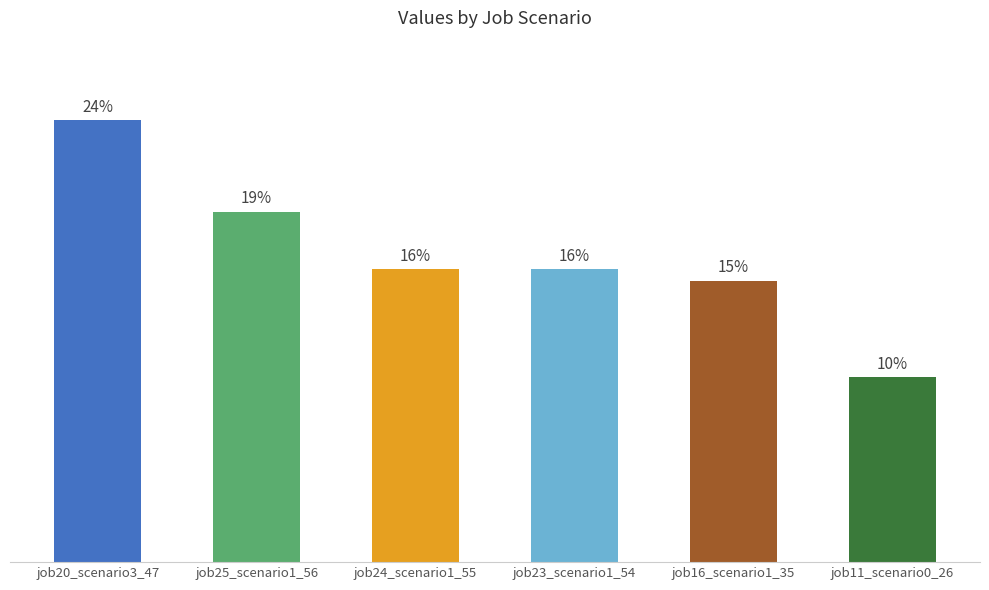

What is the greatest value displayed?

0.5